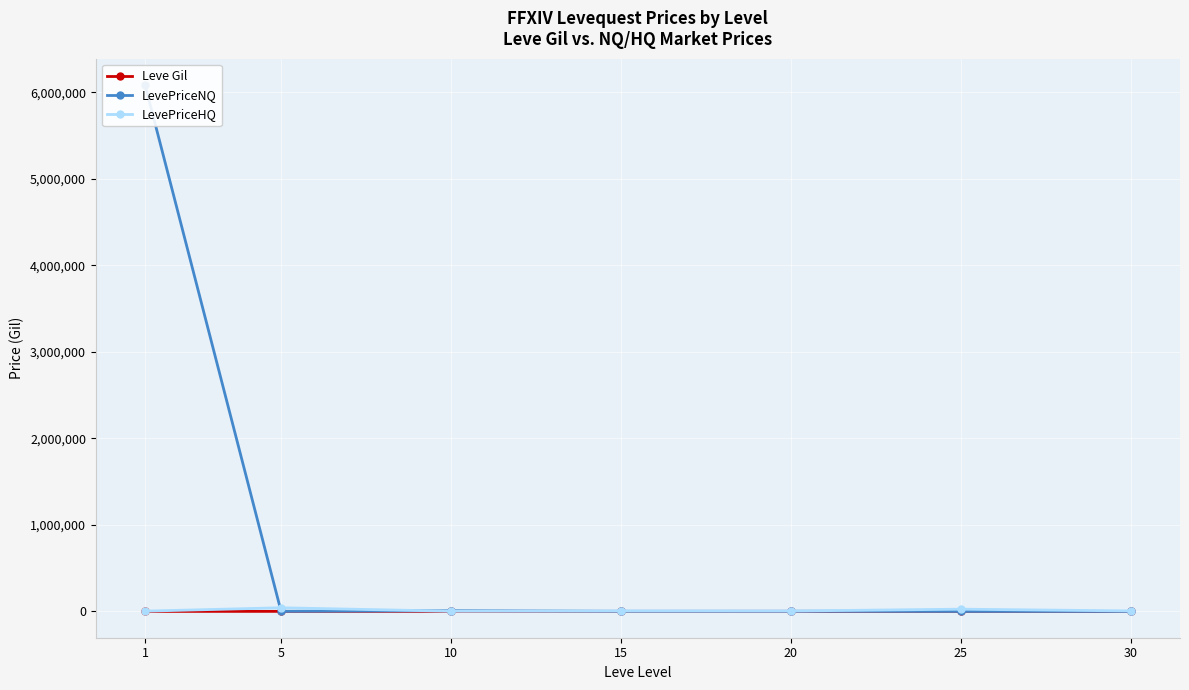

Is the value of Leve Gil at 25 greater than the value of LevePriceNQ at 30?

Yes